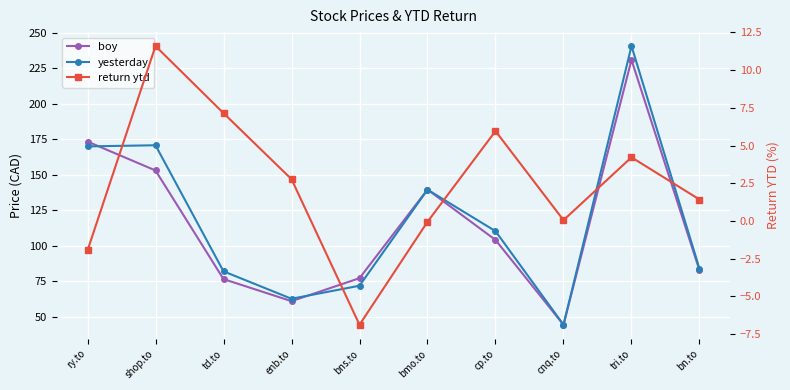

What is the average value of the return ytd series?

2.4